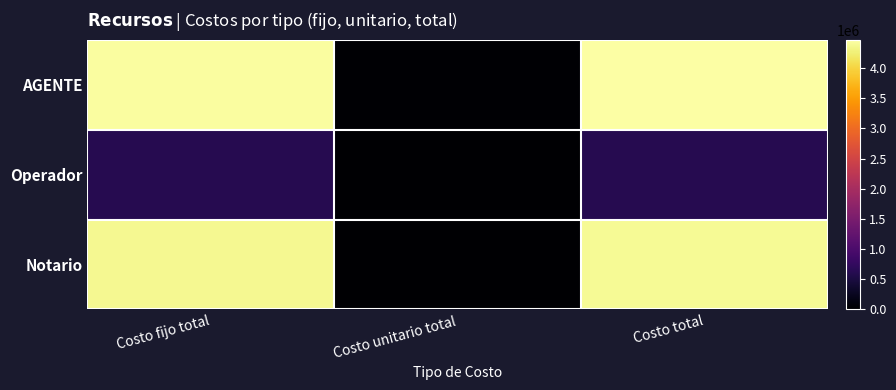

Reading right to left, transcribe all the data shown in this chart.

AGENTE: Costo total=4468457.5	Costo unitario total=26457.5	Costo fijo total=4442000.0
Operador: Costo total=621682.2	Costo unitario total=682.1	Costo fijo total=621000.0
Notario: Costo total=4385718.3	Costo unitario total=5718.3	Costo fijo total=4380000.0